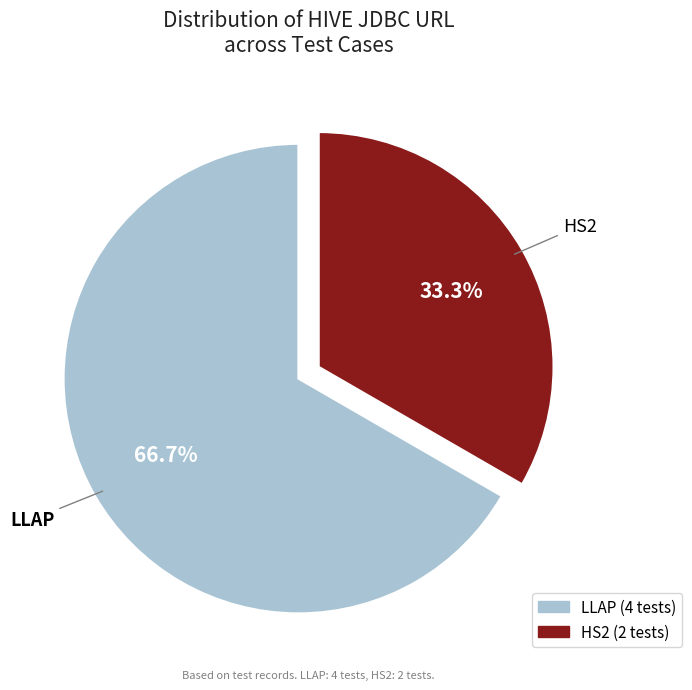

Which category has the biggest portion of the pie?

LLAP